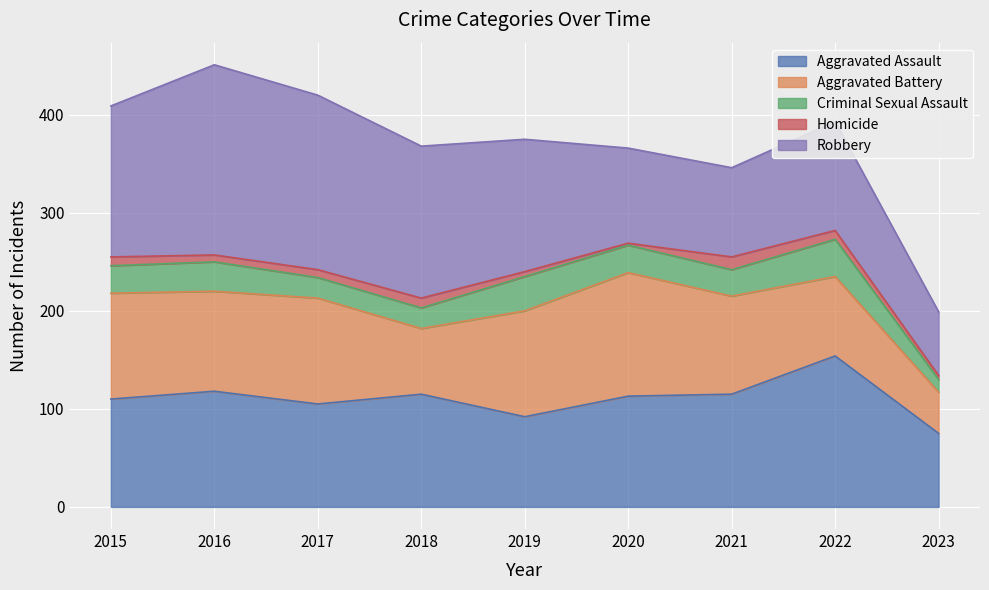

What is the value of the Robbery point at the 5th from the left?

135